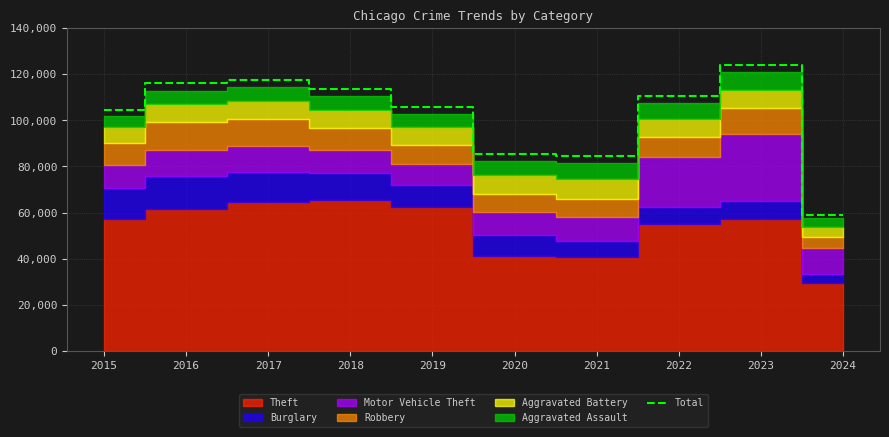

What is the difference between the maximum and minimum values?

64806